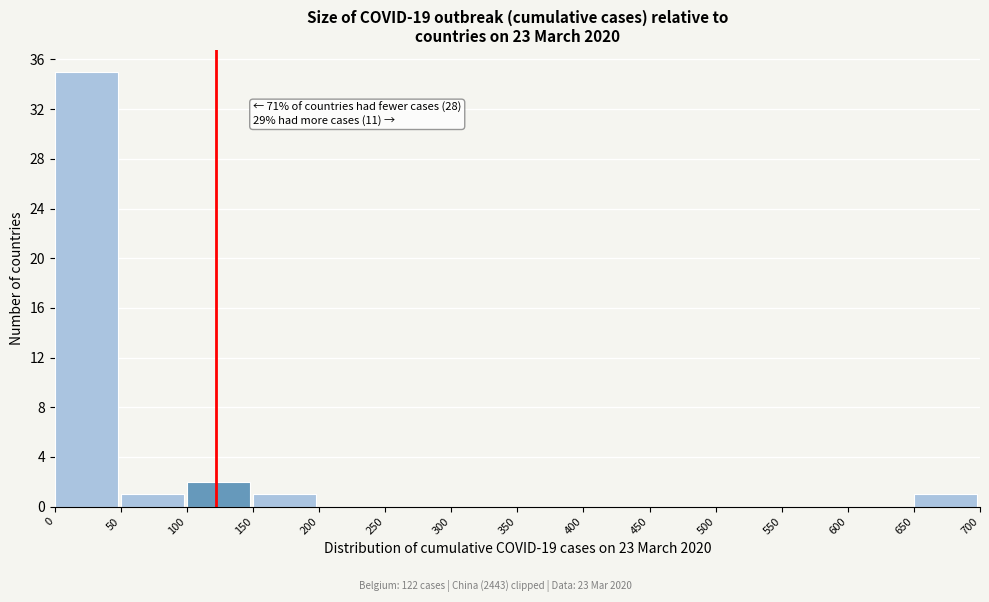

Reading left to right, transcribe all the data shown in this chart.

0=35	50=1	100=2	150=1	200=0	250=0	300=0	350=0	400=0	450=0	500=0	550=0	600=0	650=1